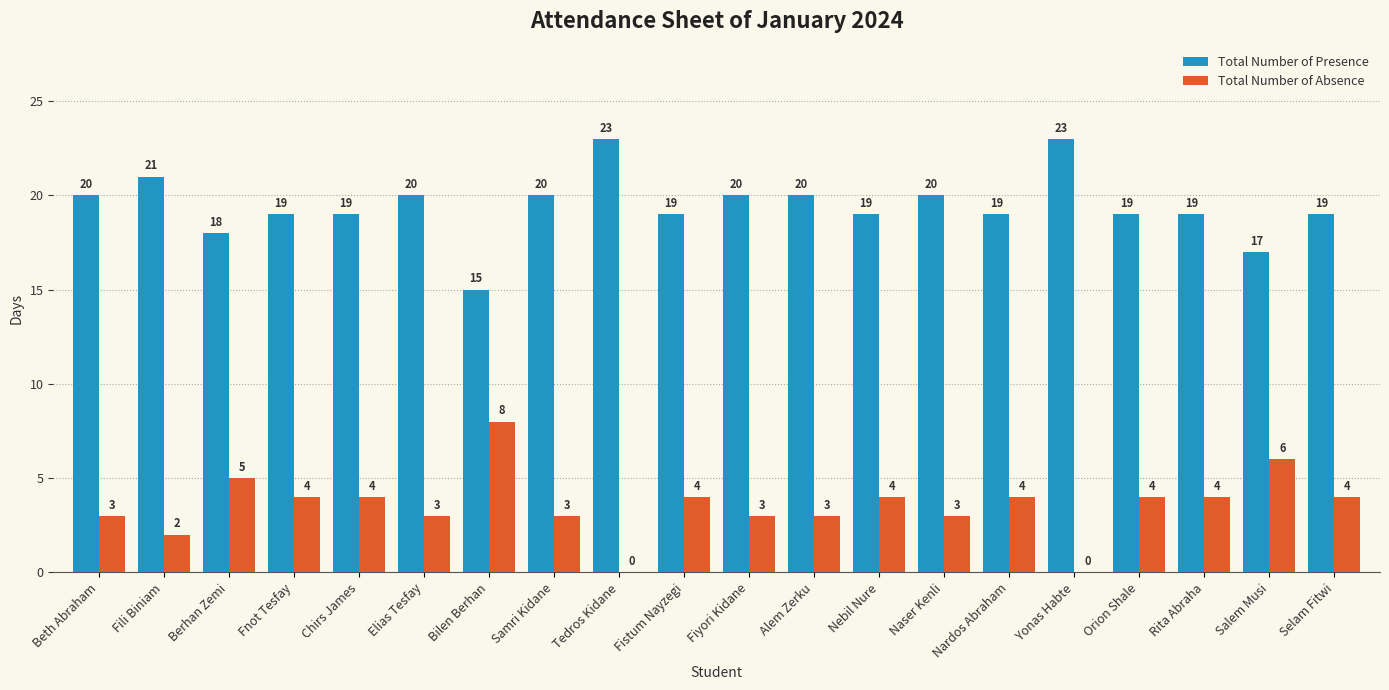

What is the greatest value displayed?

23